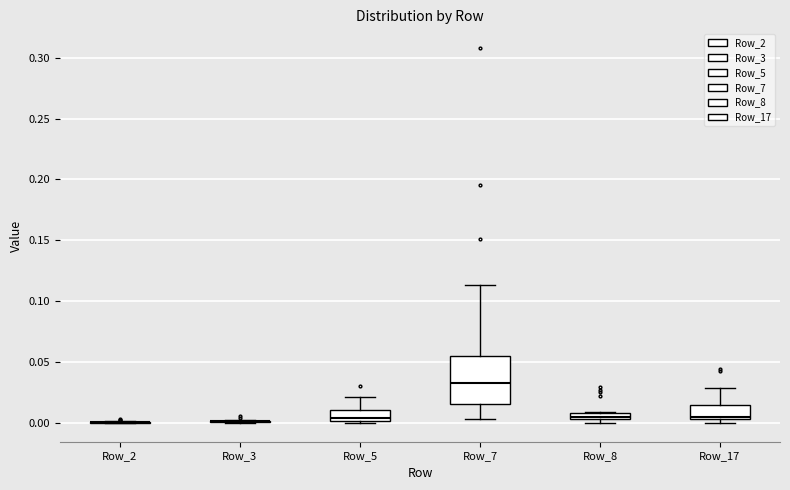

Comparing the boxes themselves (not the whiskers), which one is the tallest?

Row_7